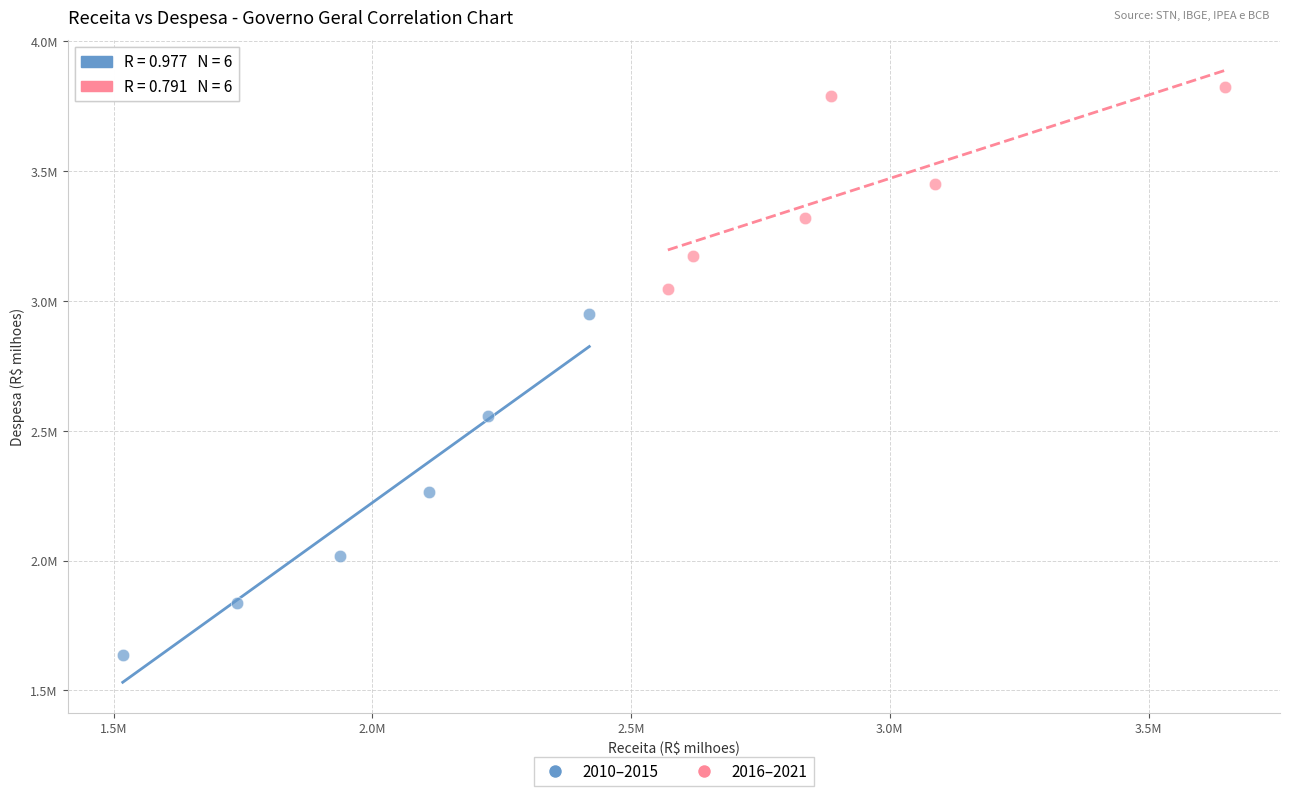

Which series has the largest Y range (max minus min)?

2010–2015